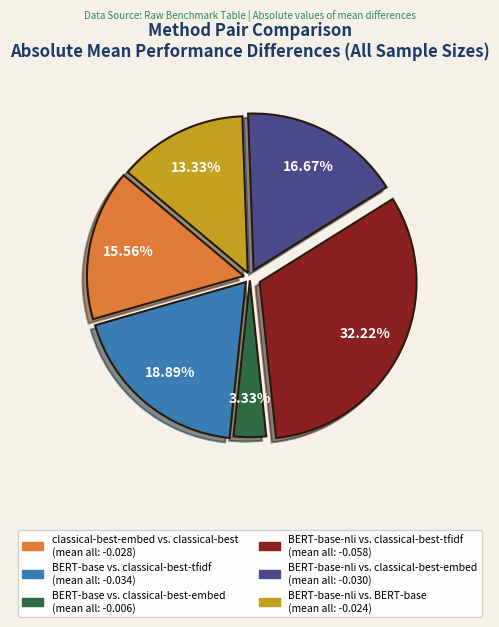

How many slices are in this pie chart?

6